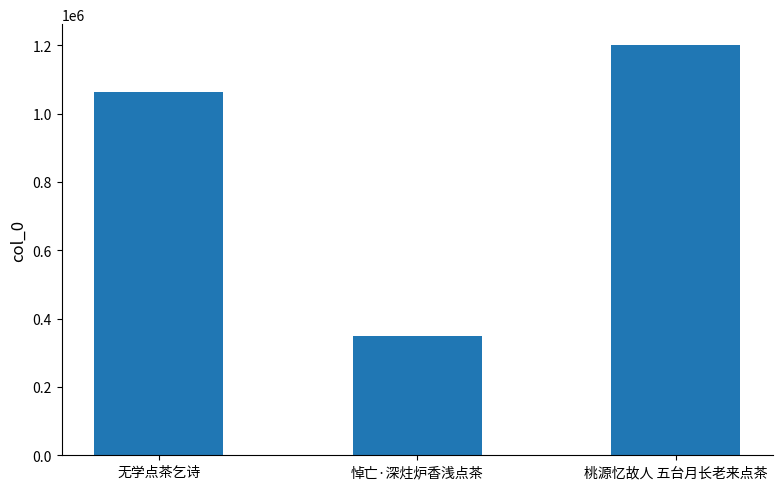

At which category does the chart reach its minimum across all series?

悼亡·深炷炉香浅点茶